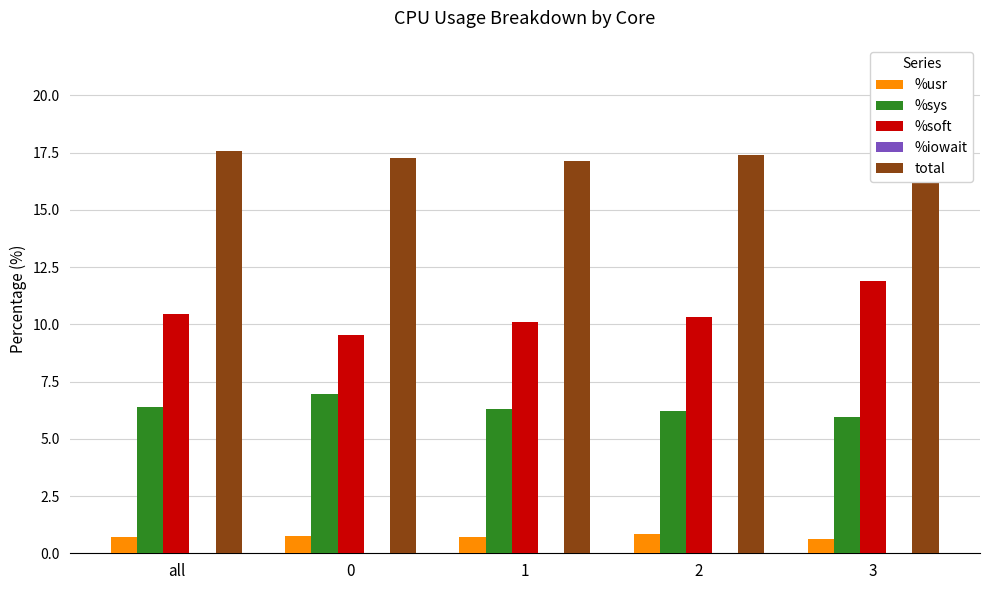

Reading left to right, what are all the values shown in this chart?

%usr: all=0.7	0=0.8	1=0.7	2=0.8	3=0.6
%sys: all=6.4	0=7.0	1=6.3	2=6.2	3=6.0
%soft: all=10.5	0=9.5	1=10.1	2=10.3	3=11.9
%iowait: all=0.0	0=0.0	1=0.0	2=0.0	3=0.0
total: all=17.6	0=17.3	1=17.1	2=17.4	3=18.5